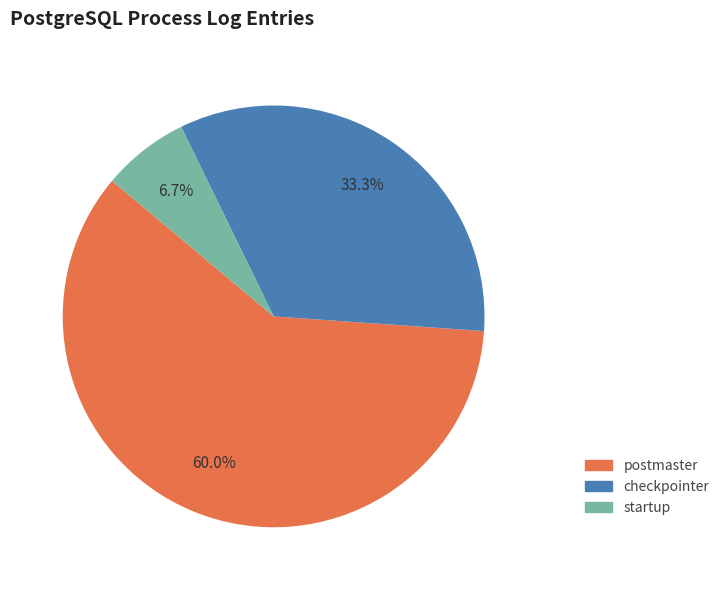

To the nearest percent, what is the combined percentage of startup and checkpointer?

40%